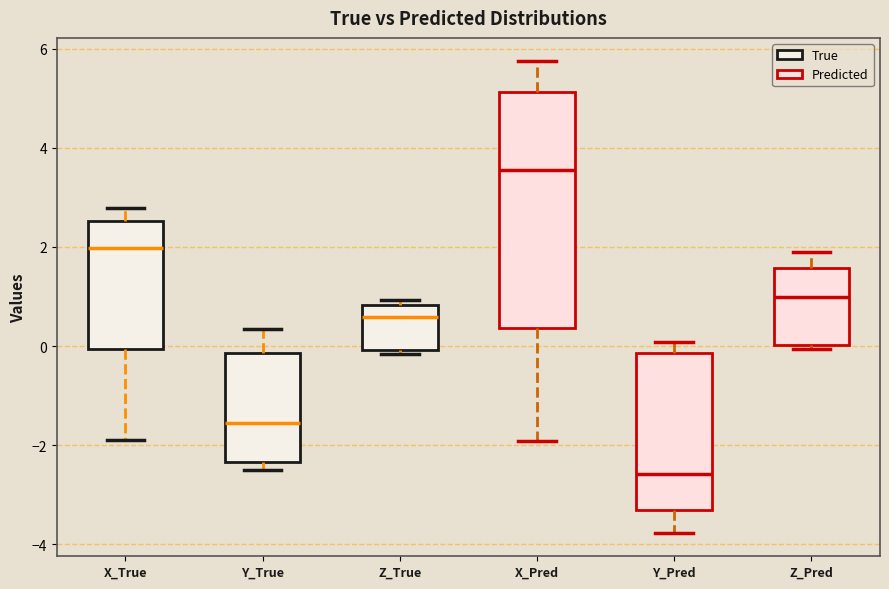

Reading left to right, transcribe this box plot: for each box, give where its median line is, the range the box spans, and where its two whiskers end, as read against the y-axis. The values are not printed on the chart, so give them approximately, as read against the axis.

X_True: median 2.0, box 0.0 to 2.6, whiskers -1.8 to 2.8
Y_True: median -1.6, box -2.4 to -0.2, whiskers -2.4 (just below the box's lower edge) to 0.4
Z_True: median 0.6, box 0.0 to 0.8, whiskers -0.2 to 1.0
X_Pred: median 3.6, box 0.4 to 5.2, whiskers -2.0 to 5.8
Y_Pred: median -2.6, box -3.4 to -0.2, whiskers -3.8 to 0.0
Z_Pred: median 1.0, box 0.0 to 1.6, whiskers 0.0 (just below the box's lower edge) to 1.8